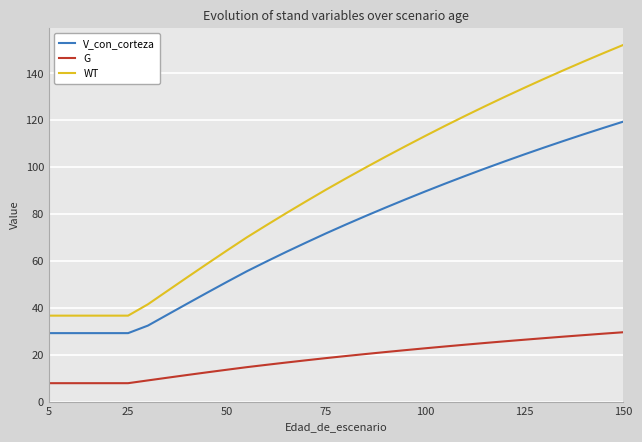

How many lines are shown in the chart?

3